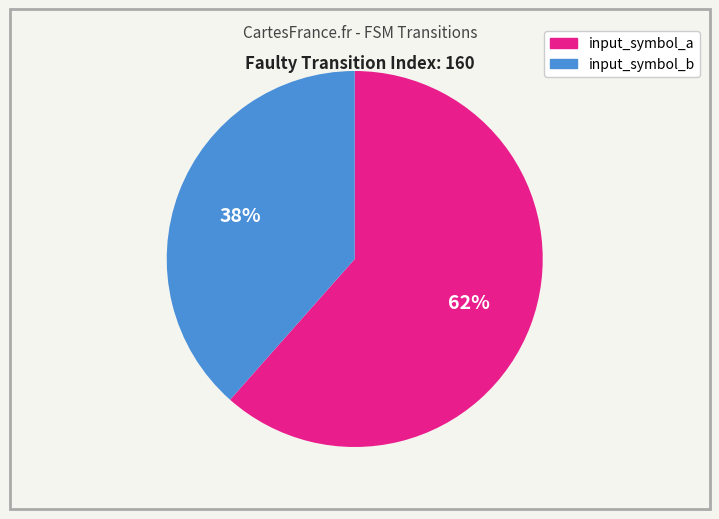

Between input_symbol_b and input_symbol_a, which is larger?

input_symbol_a